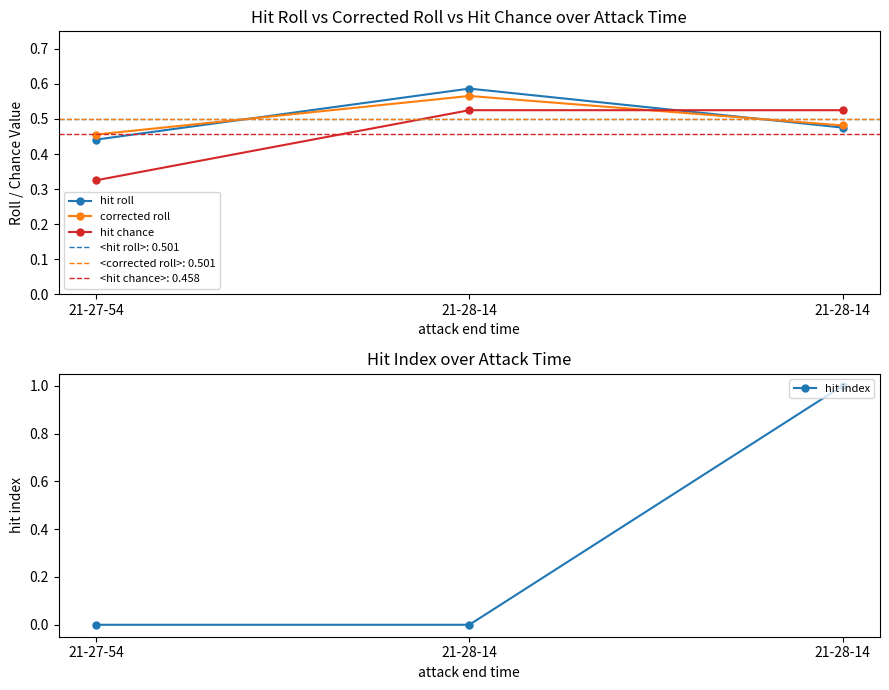

List the labels in order of hit index value, smallest first.

21-27-54, 21-28-14, 21-28-14